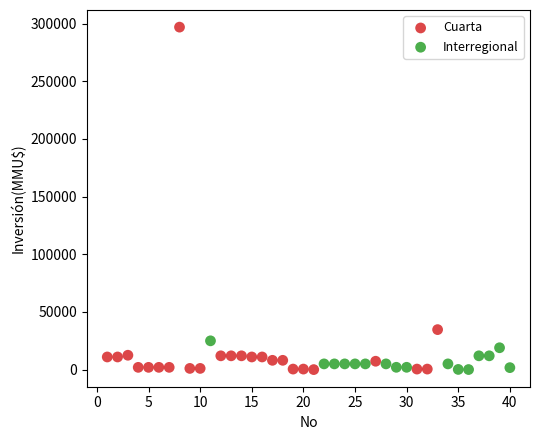

Which series contains the highest Y value?

Cuarta